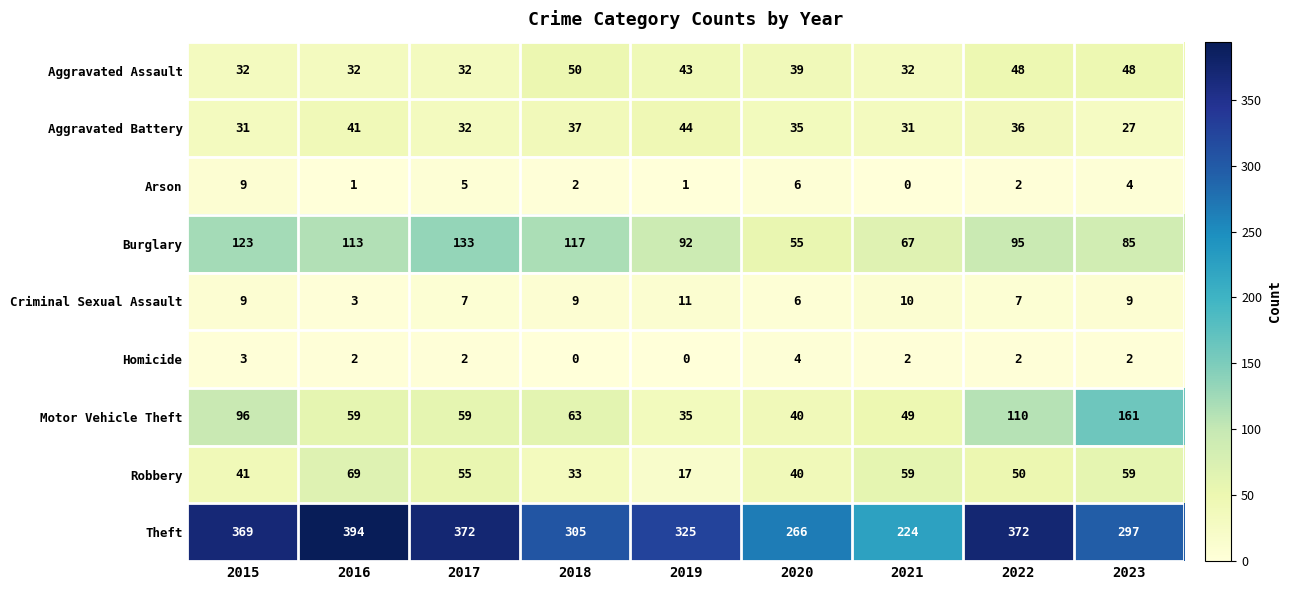

True or false: Homicide has a value of -2 at 2018.

False